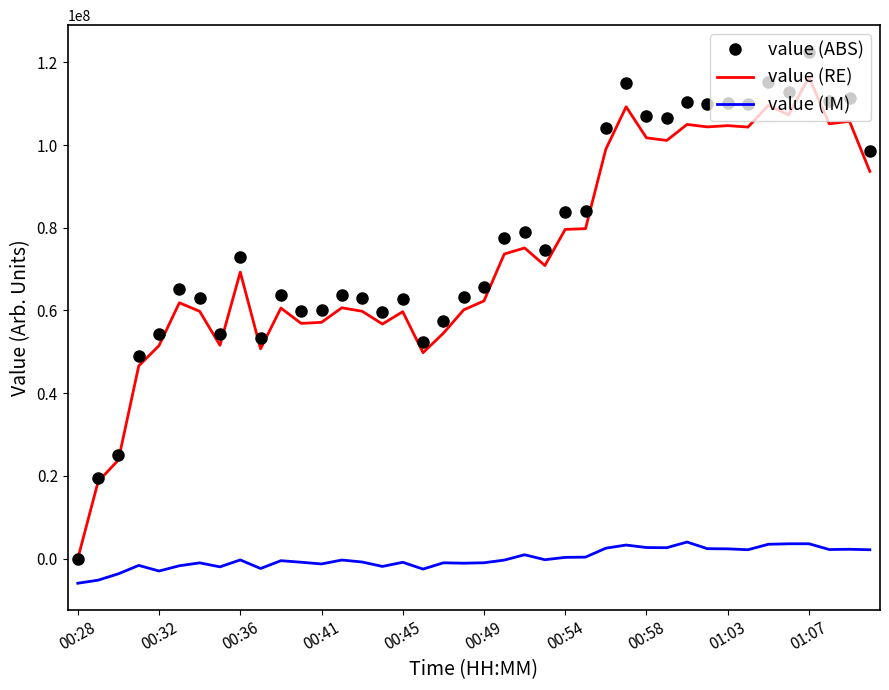

Rank the series by their maximum value, from lowest to highest.

value (IM), value (RE), value (ABS)